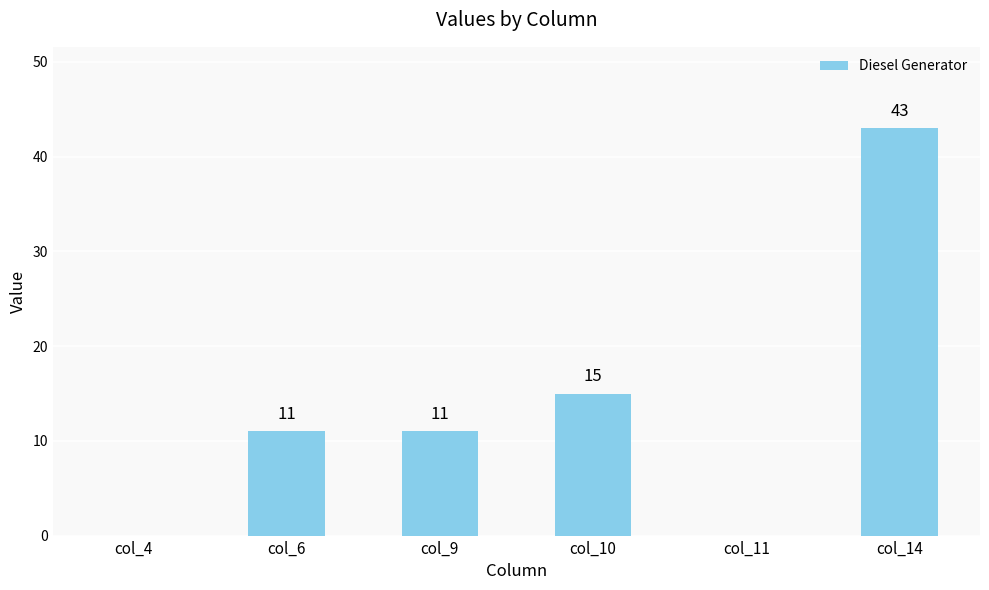

The value at col_9 is 18. True or false?

False